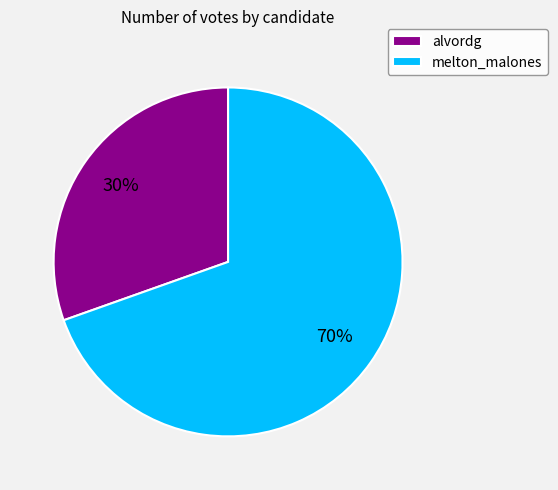

What percentage is the melton_malones slice, to the nearest percent?

70%